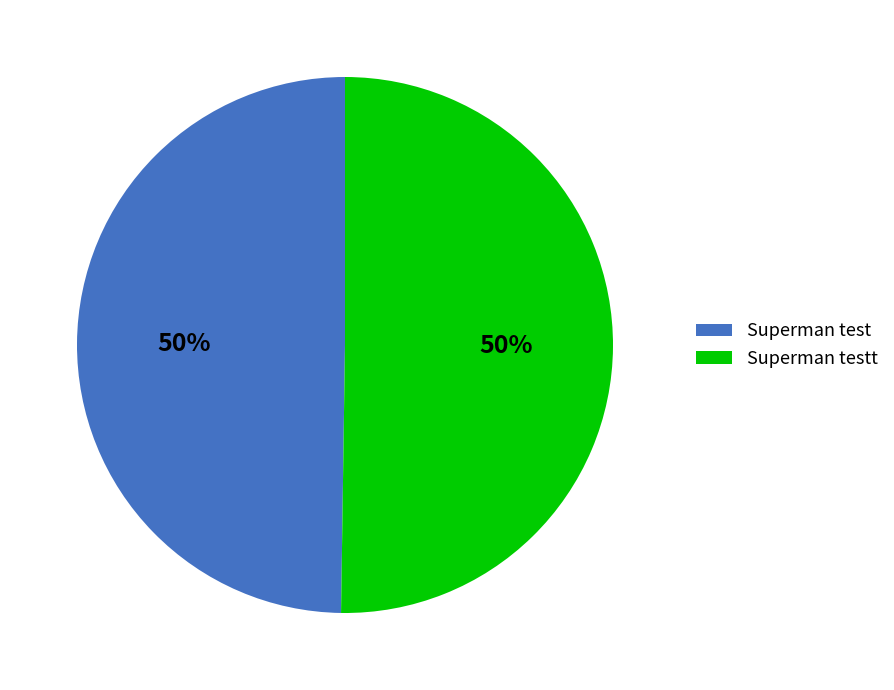

To the nearest percent, what portion does Superman test represent?

50%